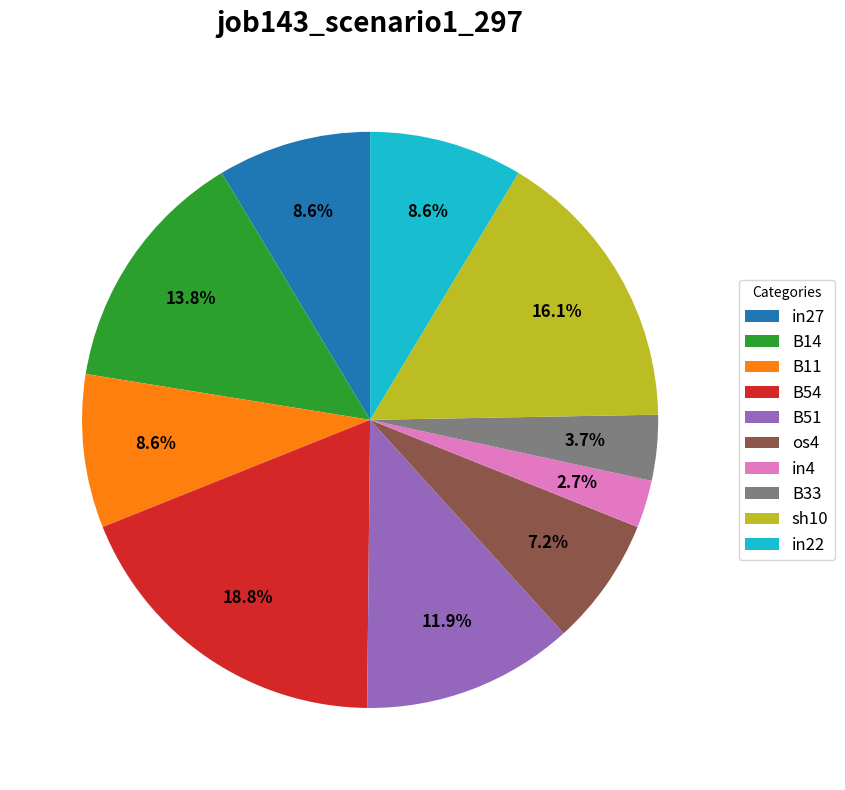

Does B51 account for over 50% of the chart?

No